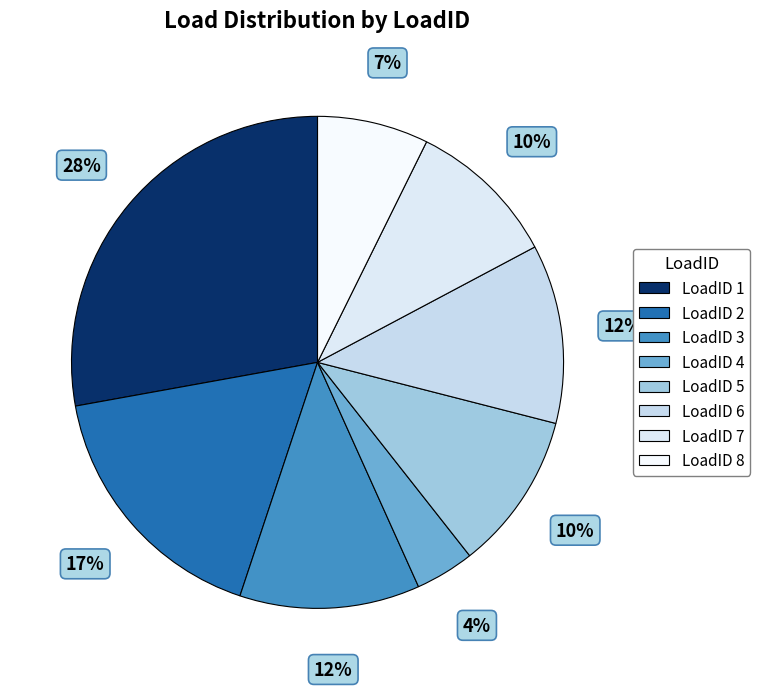

Count the number of slices in the pie.

8